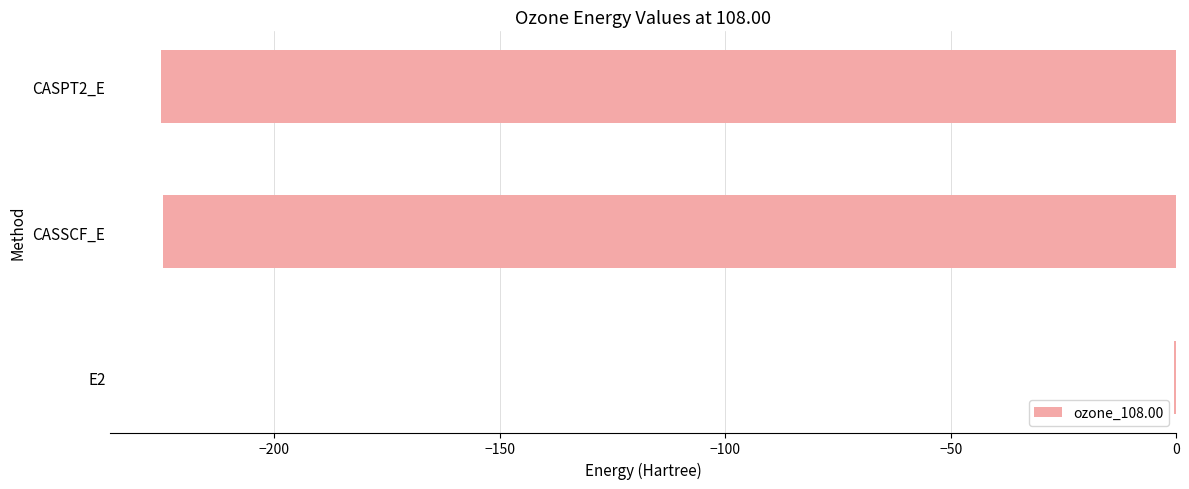

True or false: the data shows -362.2 at CASSCF_E.

False